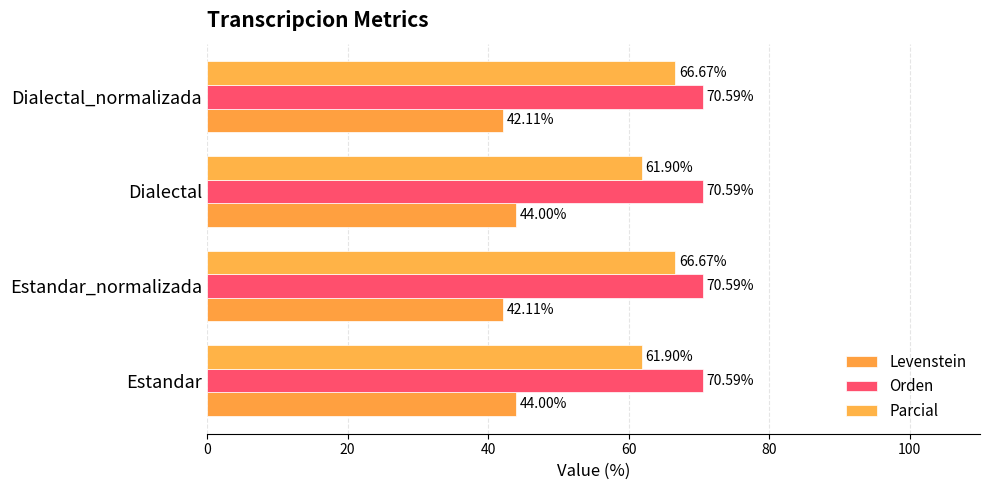

What is the greatest value displayed?

70.6